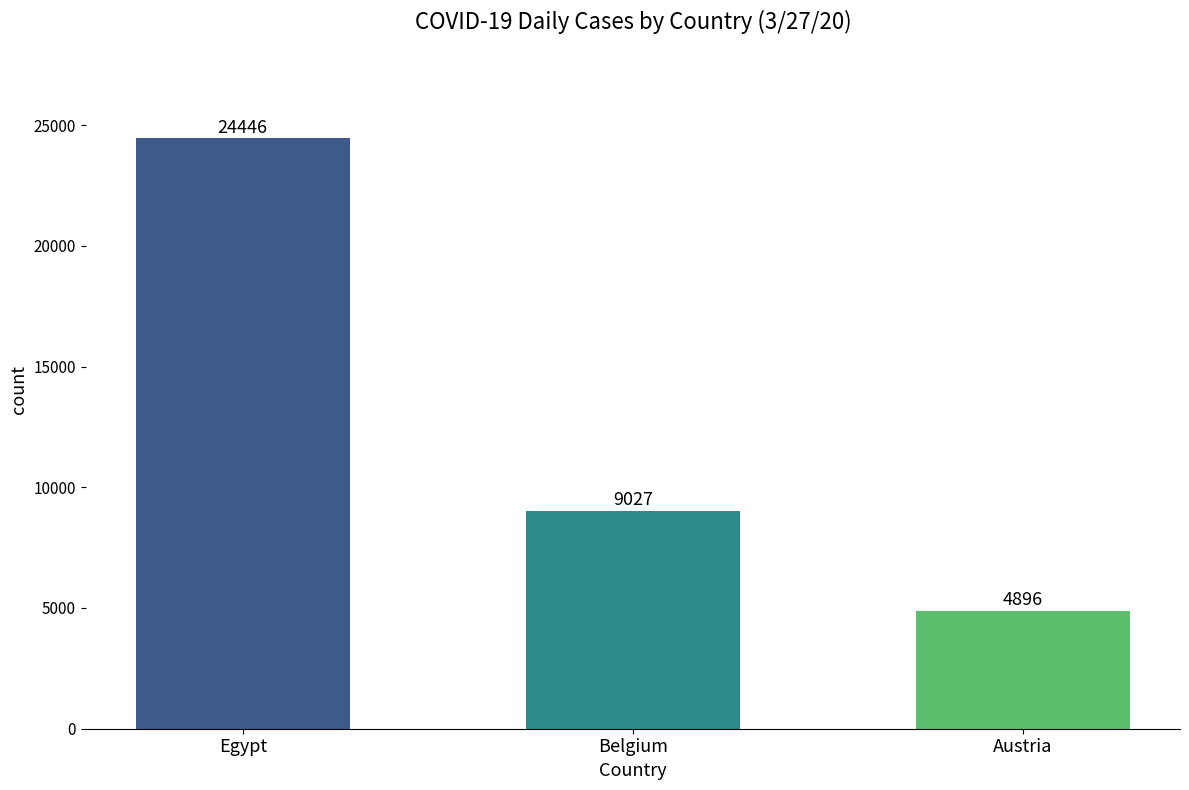

What is the change in value from Belgium to Austria?

-4131